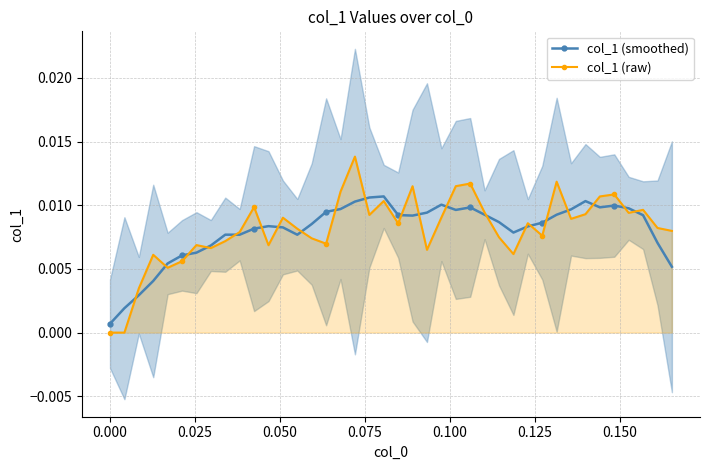

True or false: col_1 (smoothed) has more than 2 interior local peaks.

True